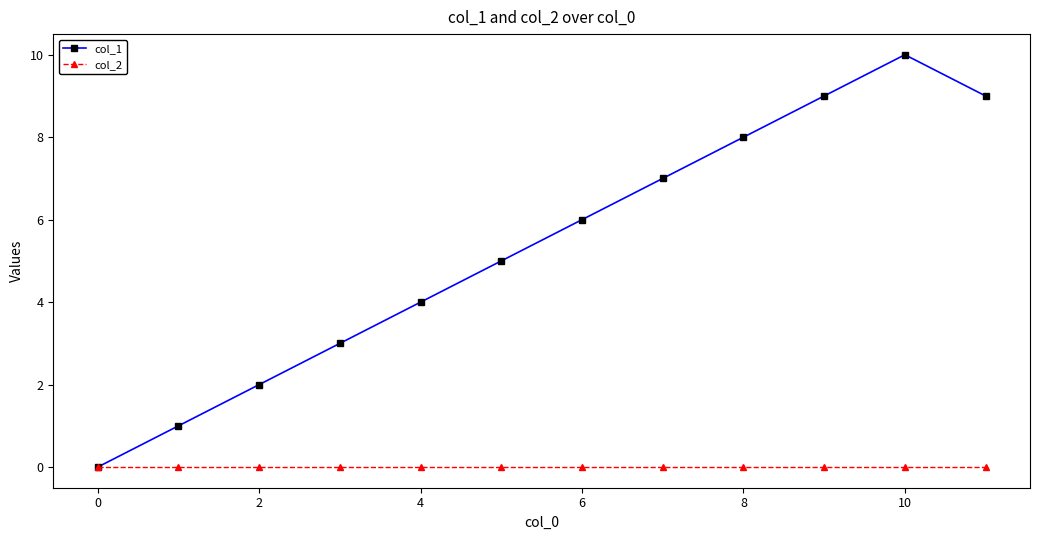

List the series in order of their peak value, lowest first.

col_2, col_1